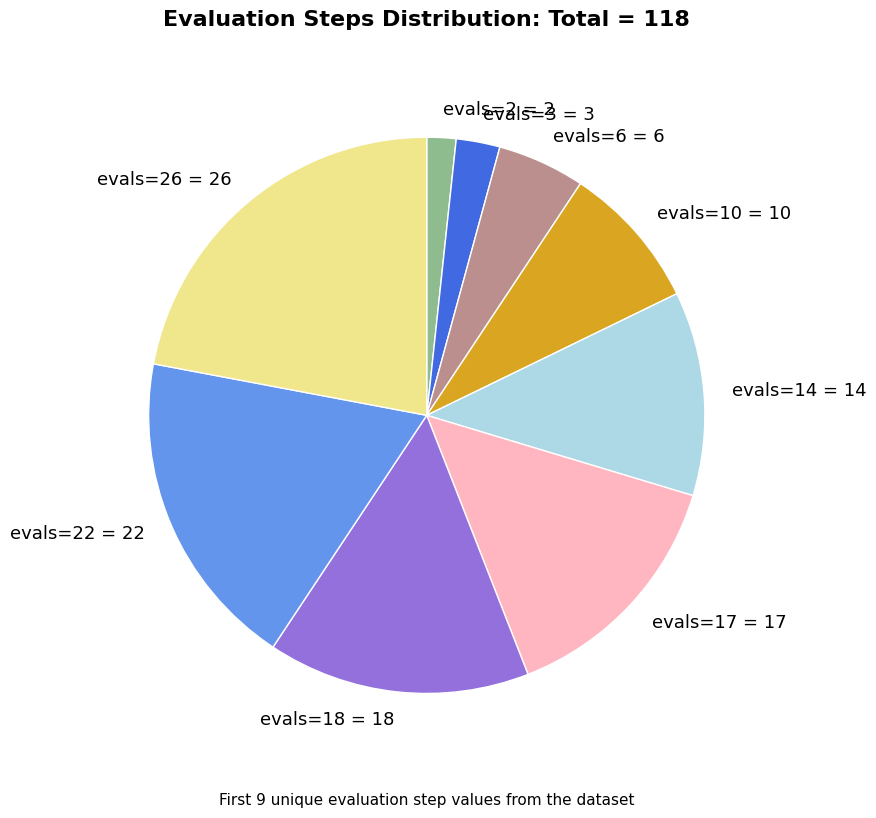

Rank the categories by value from highest to lowest.

evals=26, evals=22, evals=18, evals=17, evals=14, evals=10, evals=6, evals=3, evals=2